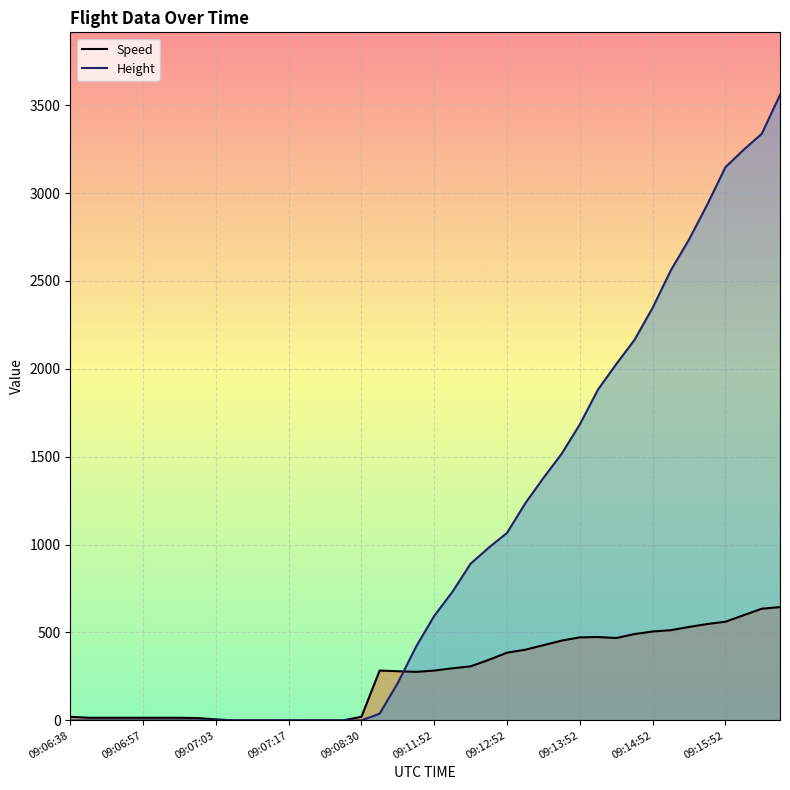

What are all the series names shown in the legend?

Speed, Height